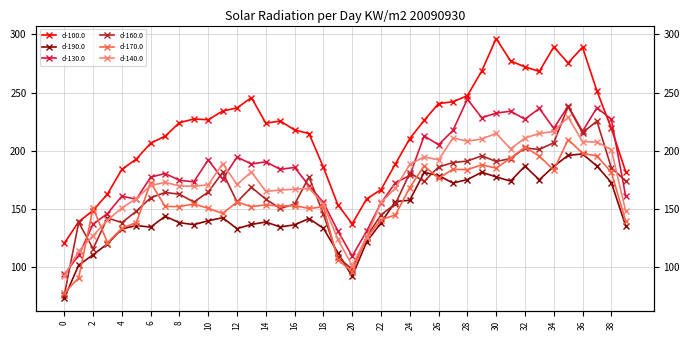

How many lines are shown in the chart?

6